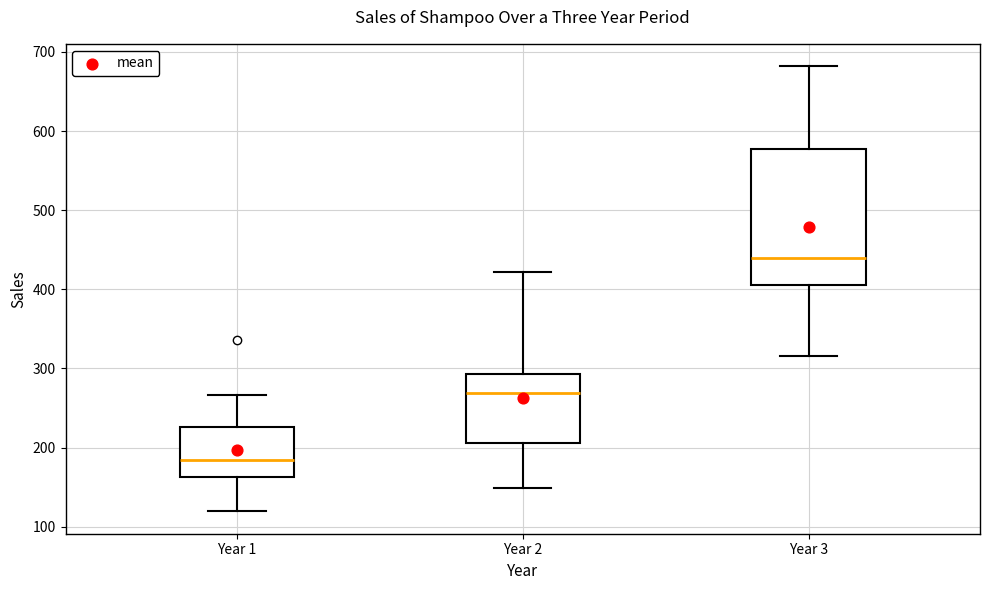

Reading left to right, read every box against the y-axis: the position of its median line, the range the box covers, and the ends of its whiskers. The values are not printed on the chart, so give them approximately, as read against the axis.

Year 1: median 180, box 160 to 230, whiskers 120 to 270
Year 2: median 270, box 210 to 290, whiskers 150 to 420
Year 3: median 440, box 410 to 580, whiskers 320 to 680